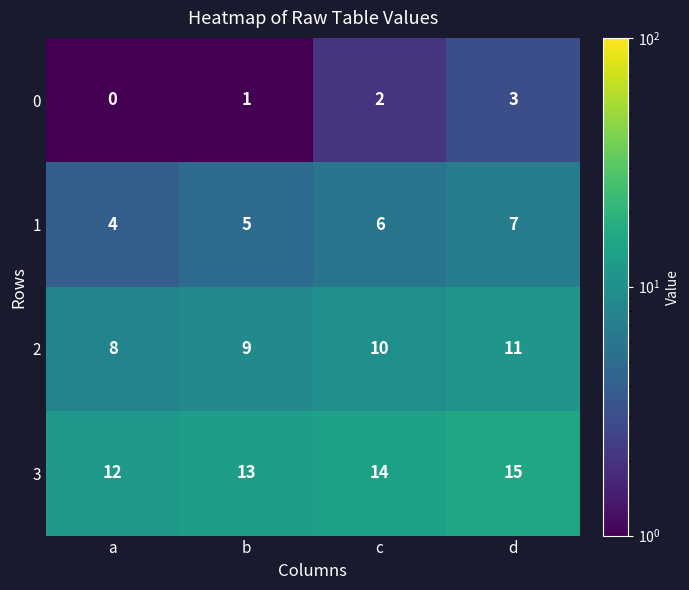

Rank the series at c from lowest to highest value.

0, 1, 2, 3